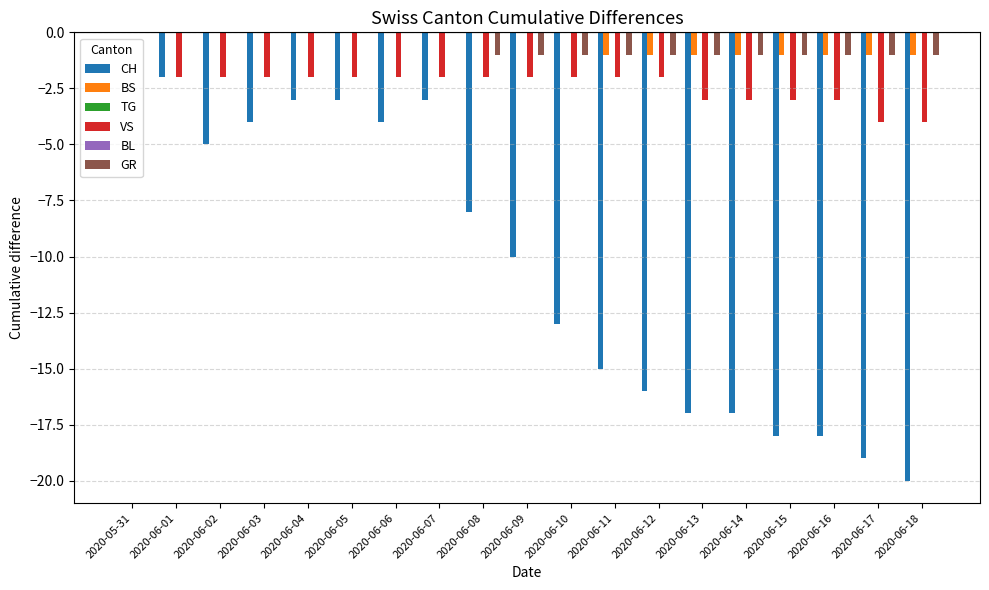

How many categories are shown in the chart?

19